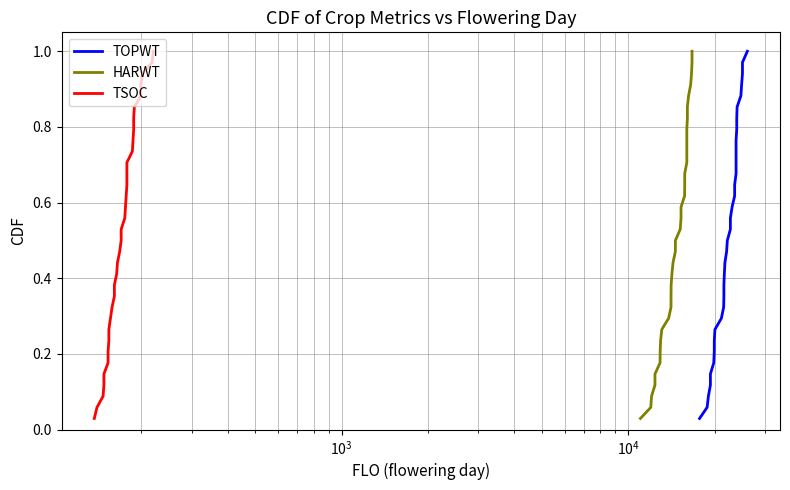

The TSOC series shows 0.1 at 9. True or false?

False